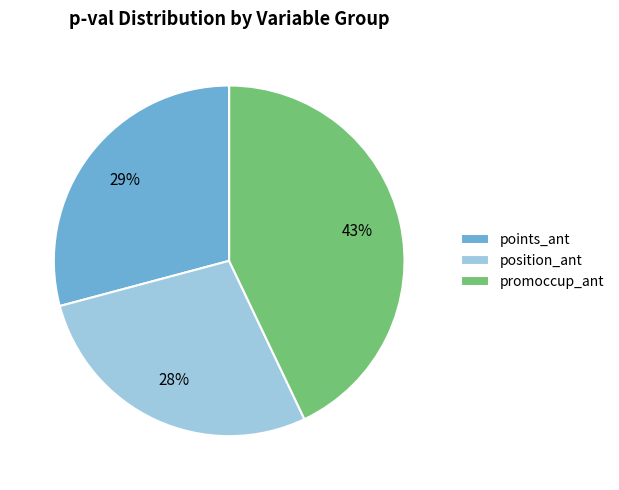

Rank the categories by value from highest to lowest.

promoccup_ant, points_ant, position_ant